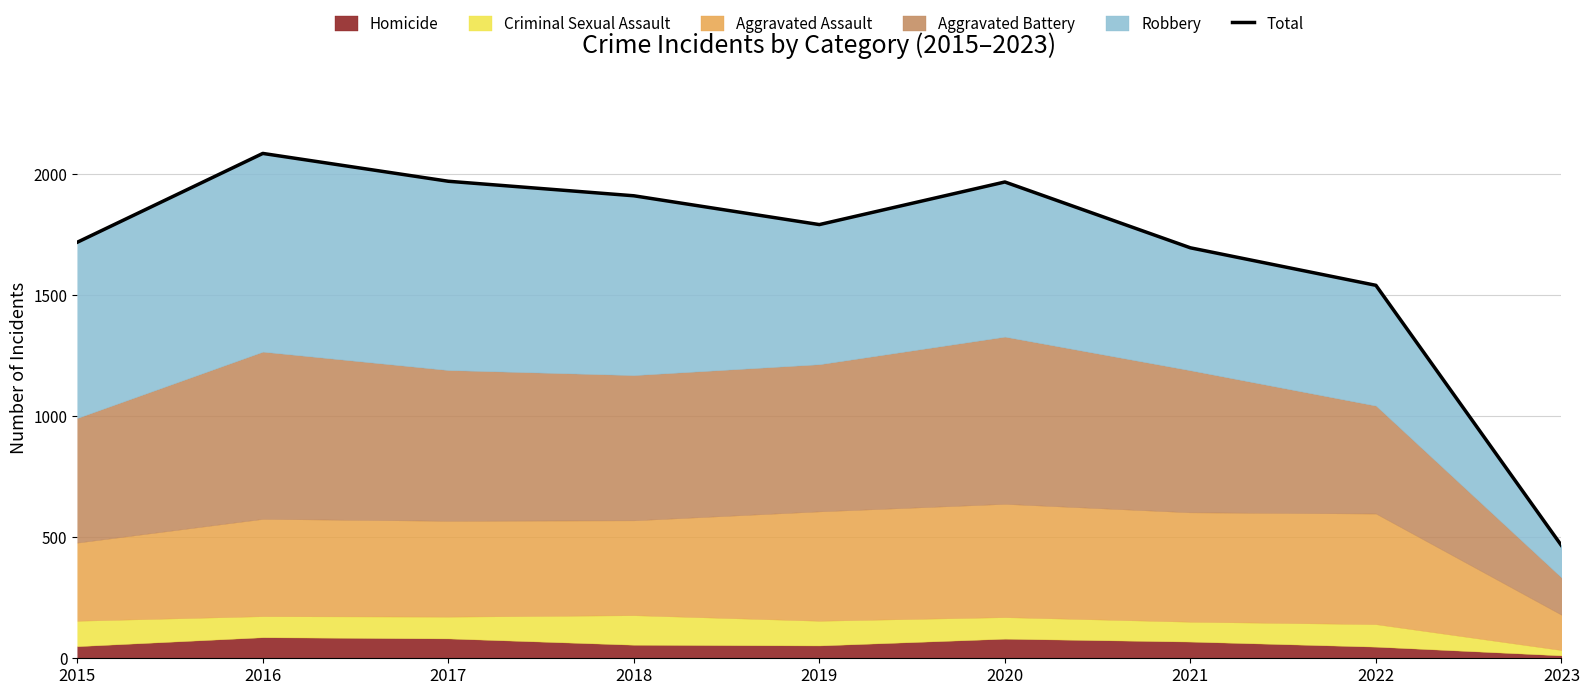

True or false: there are more than 1 points higher than both neighbors.

True